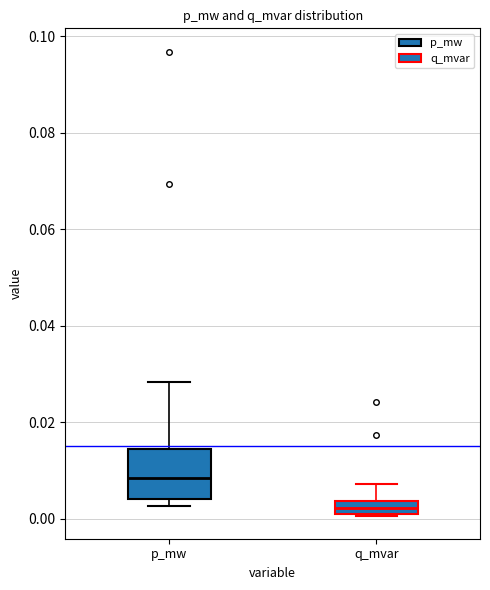

Comparing the boxes themselves (not the whiskers), which one is the tallest?

p_mw